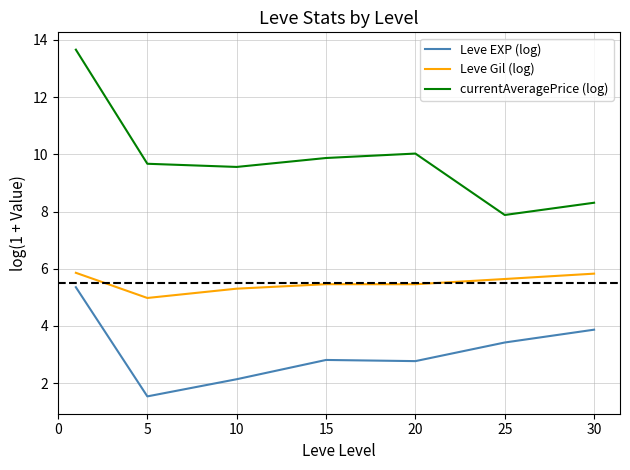

What is the difference between the maximum and minimum values in the Leve EXP (log) series?

3.8